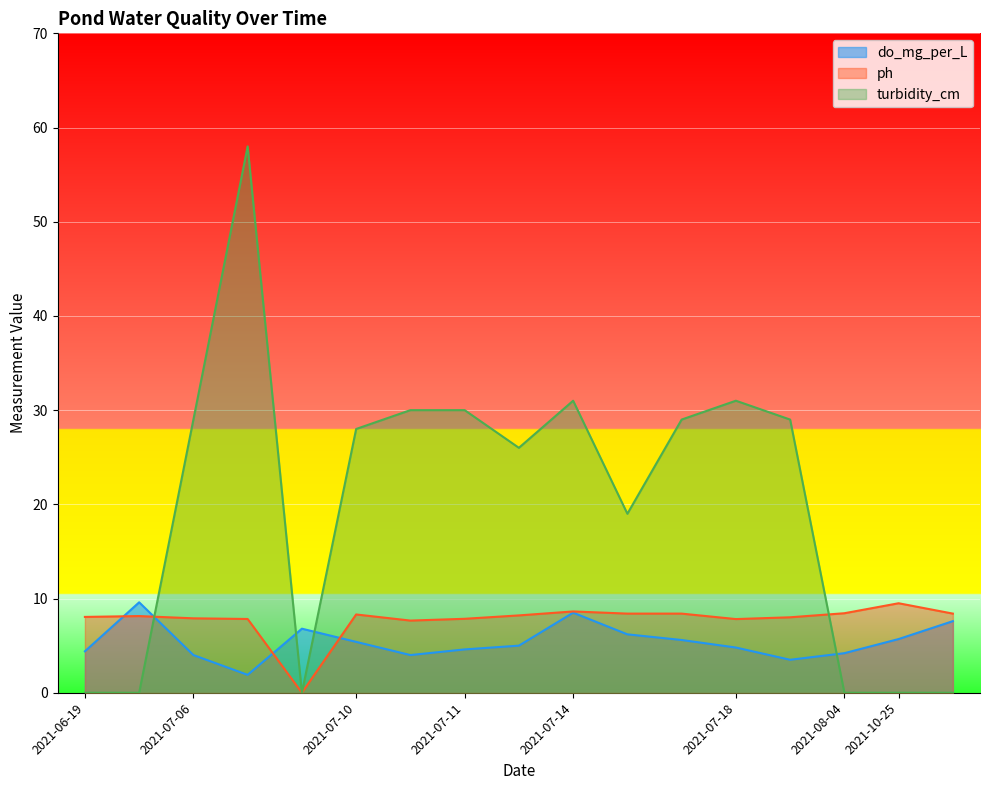

Reading left to right, list all the values displayed in this chart.

do_mg_per_L: 2021-10-25=7.6	2021-10-25=5.7	2021-08-04=4.2	2021-07-18=3.5	2021-07-18=4.8	2021-07-14=6.2	2021-07-14=8.5	2021-07-14=5.6	2021-07-11=5.0	2021-07-11=4.6	2021-07-10=4.0	2021-07-10=5.4	2021-07-06=6.8	2021-07-06=1.9	2021-07-06=4.0	2021-06-19=9.6	2021-06-19=4.4
ph: 2021-10-25=8.4	2021-10-25=9.5	2021-08-04=8.4	2021-07-18=8.0	2021-07-18=7.8	2021-07-14=8.4	2021-07-14=8.6	2021-07-14=8.4	2021-07-11=8.2	2021-07-11=7.8	2021-07-10=7.7	2021-07-10=8.3	2021-07-06=0.0	2021-07-06=7.8	2021-07-06=7.9	2021-06-19=8.1	2021-06-19=8.1
turbidity_cm: 2021-10-25=0.0	2021-10-25=0.0	2021-08-04=0.0	2021-07-18=29.0	2021-07-18=31.0	2021-07-14=19.0	2021-07-14=31.0	2021-07-14=29.0	2021-07-11=26.0	2021-07-11=30.0	2021-07-10=30.0	2021-07-10=28.0	2021-07-06=0.0	2021-07-06=58.0	2021-07-06=29.0	2021-06-19=0.0	2021-06-19=0.0